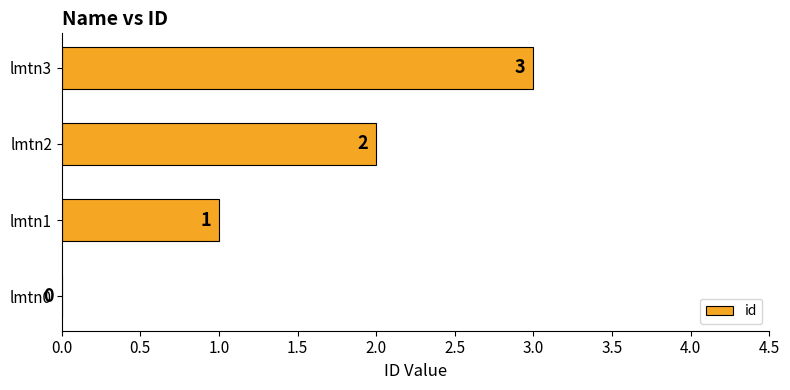

Are the bars horizontal?

Yes